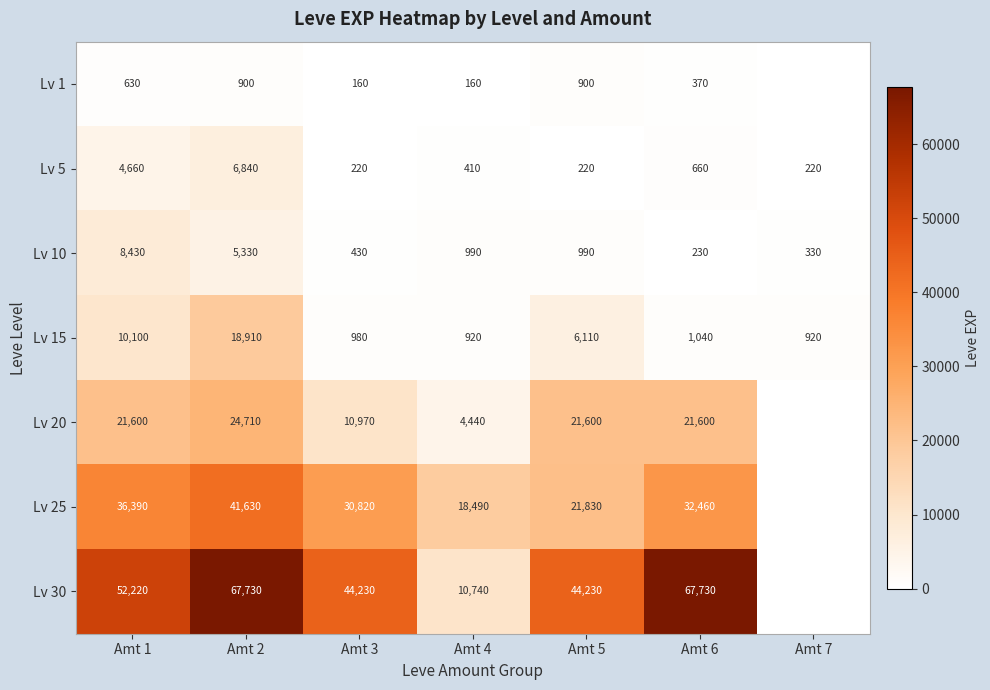

Which label corresponds to the smallest value in the chart?

Amt 7